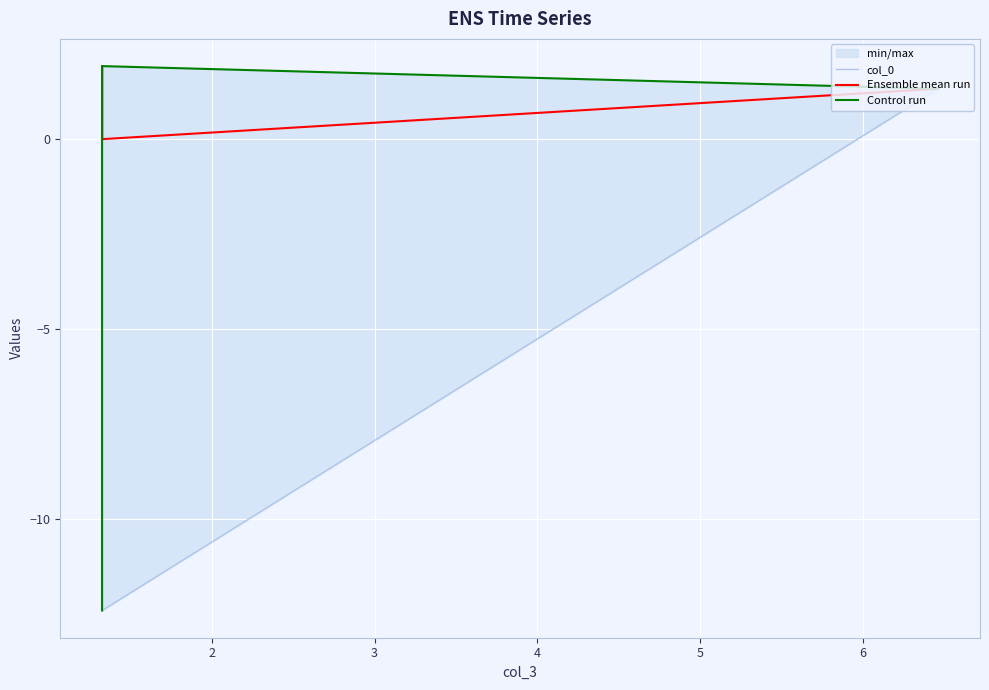

List the series in order of their peak value, lowest first.

col_0, Ensemble mean run, Control run